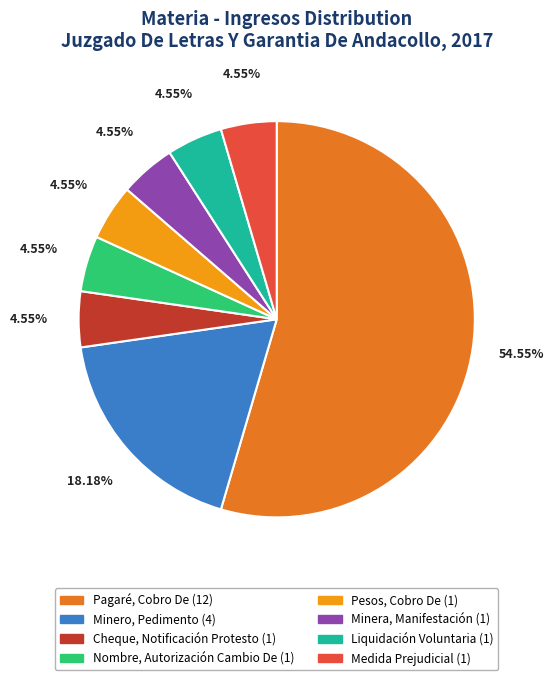

To the nearest percent, what is the difference between the largest and smallest slice percentages?

50%